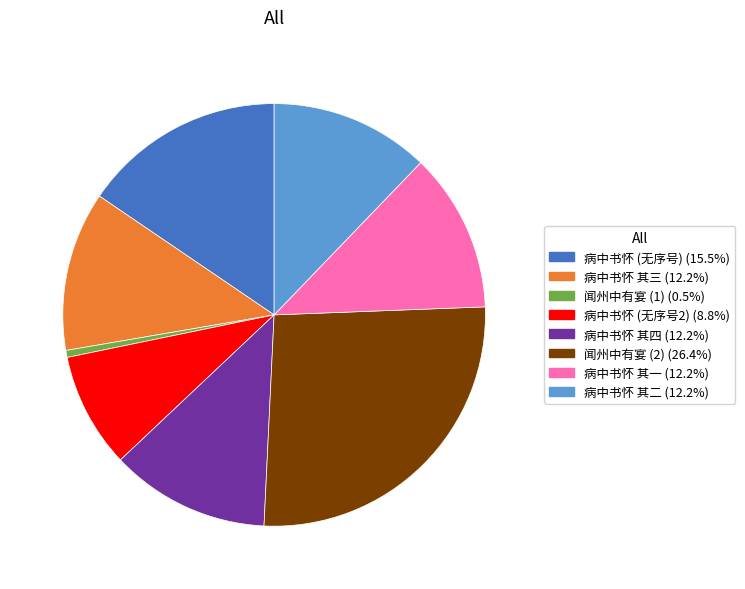

How many segments does this pie chart have?

8